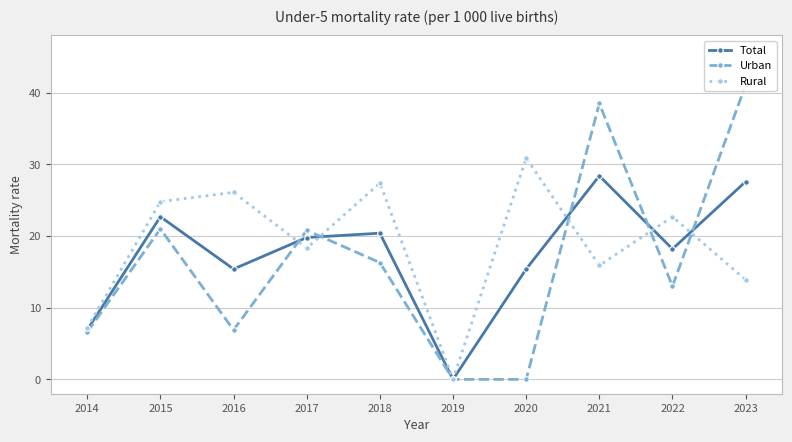

After their last crossing, which series has the higher values: Total or Rural?

Total